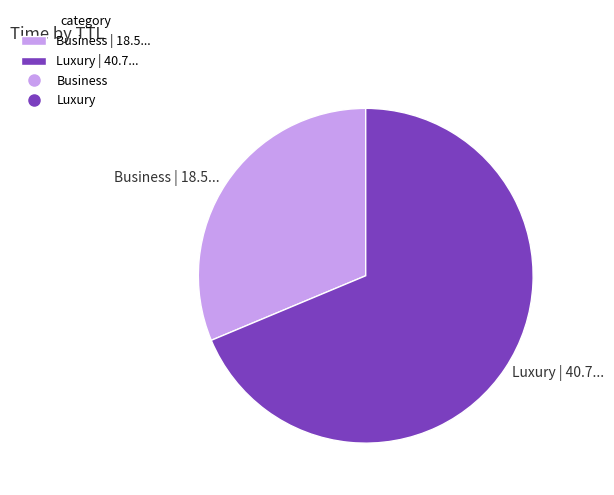

Rank the categories by value from highest to lowest.

Luxury | 40.7..., Business | 18.5...